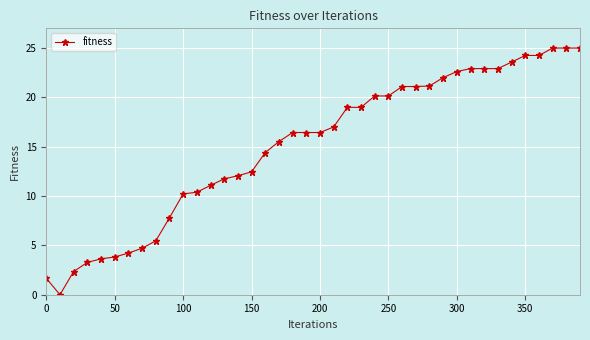

What is the value of the 26th point from the left?

20.1